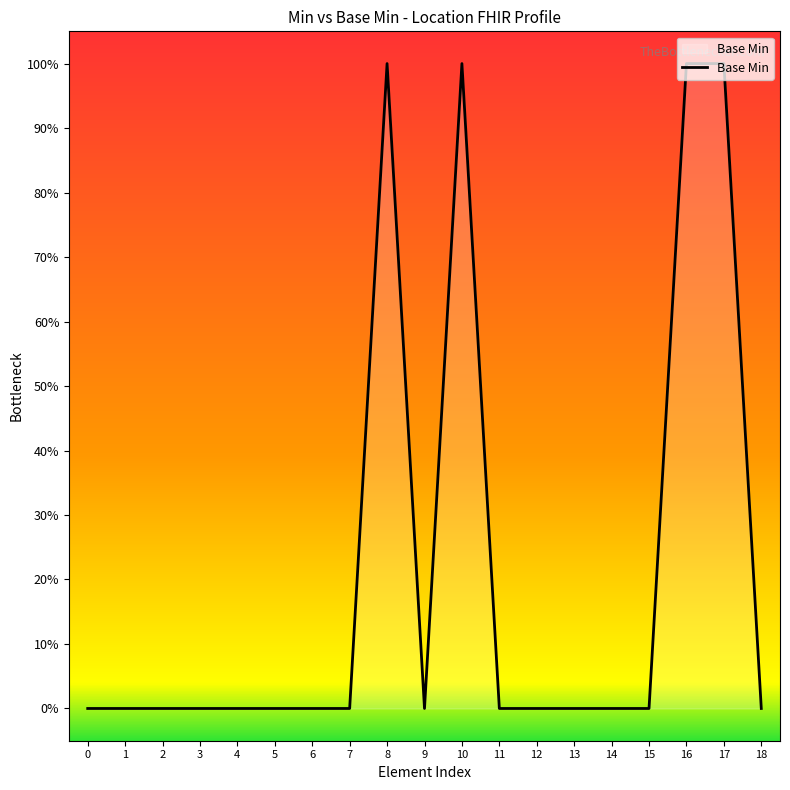

What is the difference between the maximum and minimum values?

1.0